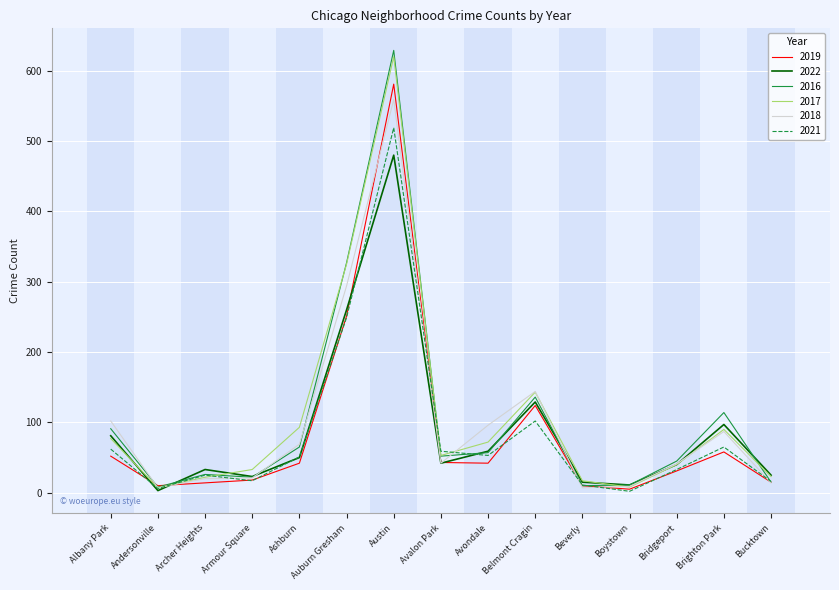

True or false: 2022 and 2017 intersect in this chart.

True